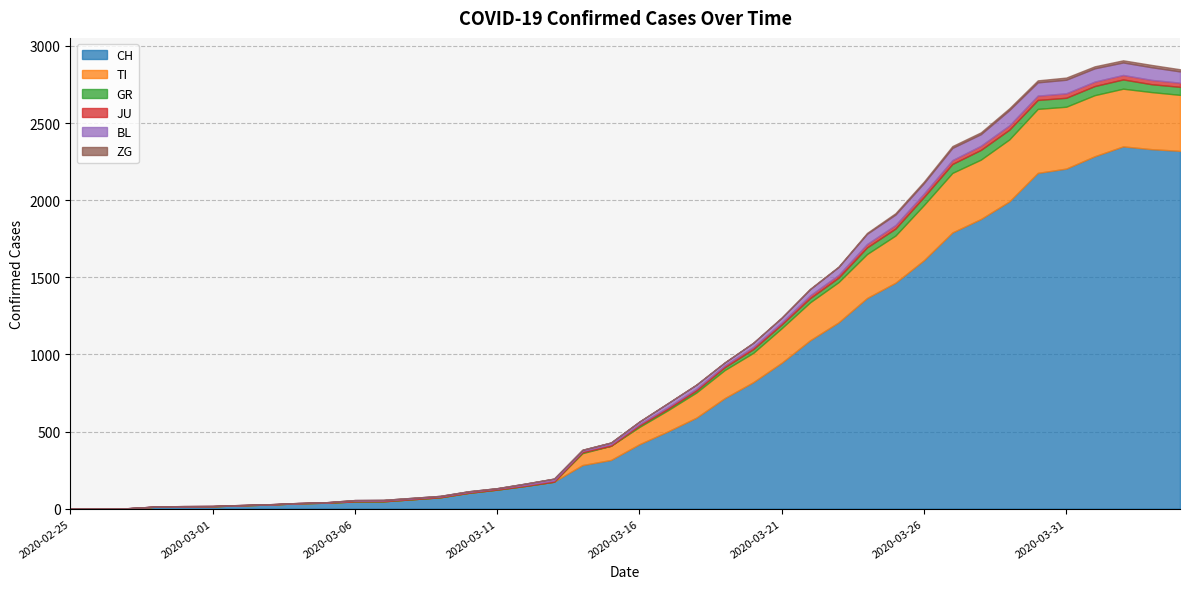

Is it true that JU equals 3 at 2020-03-13?

False